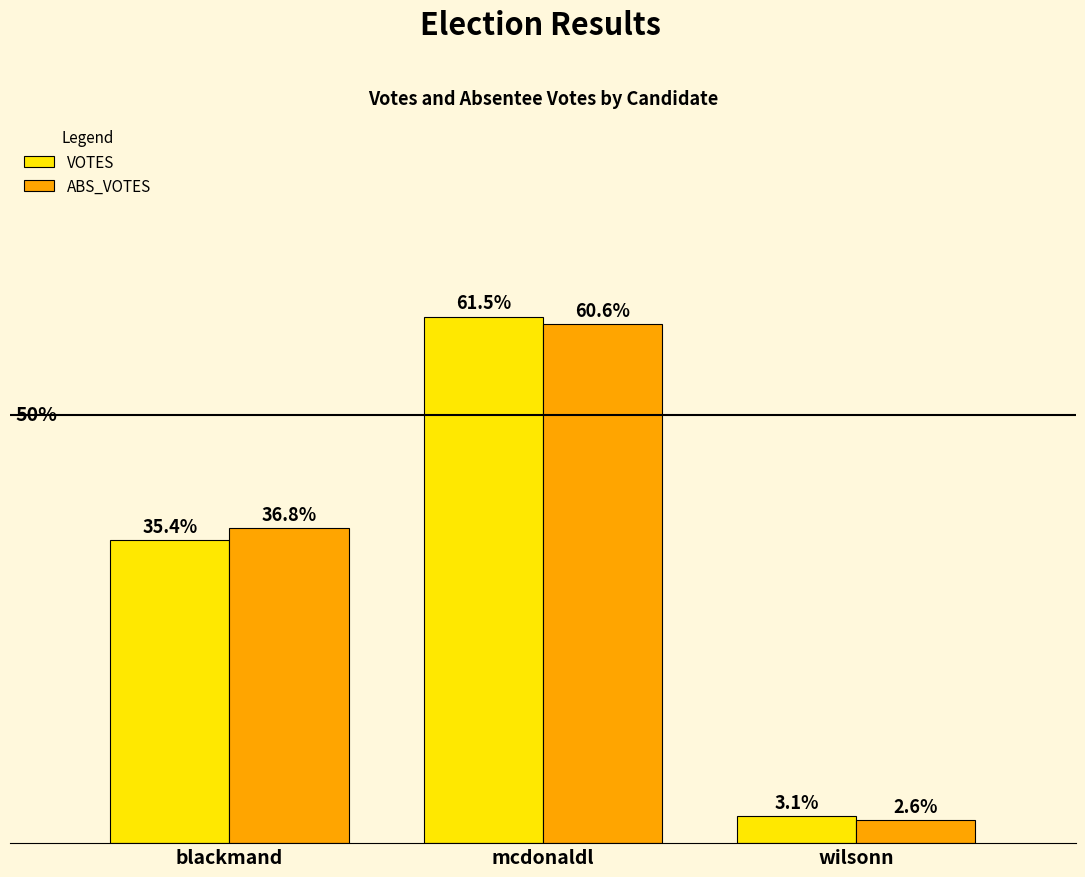

What are all the series names shown in the legend?

VOTES, ABS_VOTES